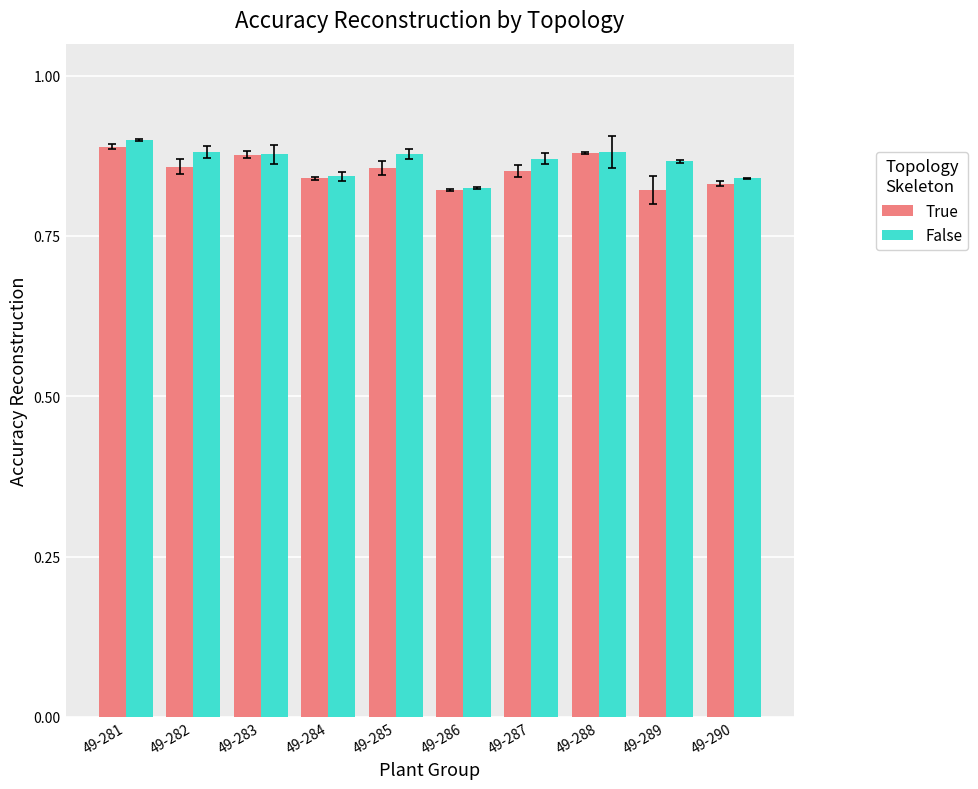

What is the difference between the maximum and minimum values in the False series?

0.1